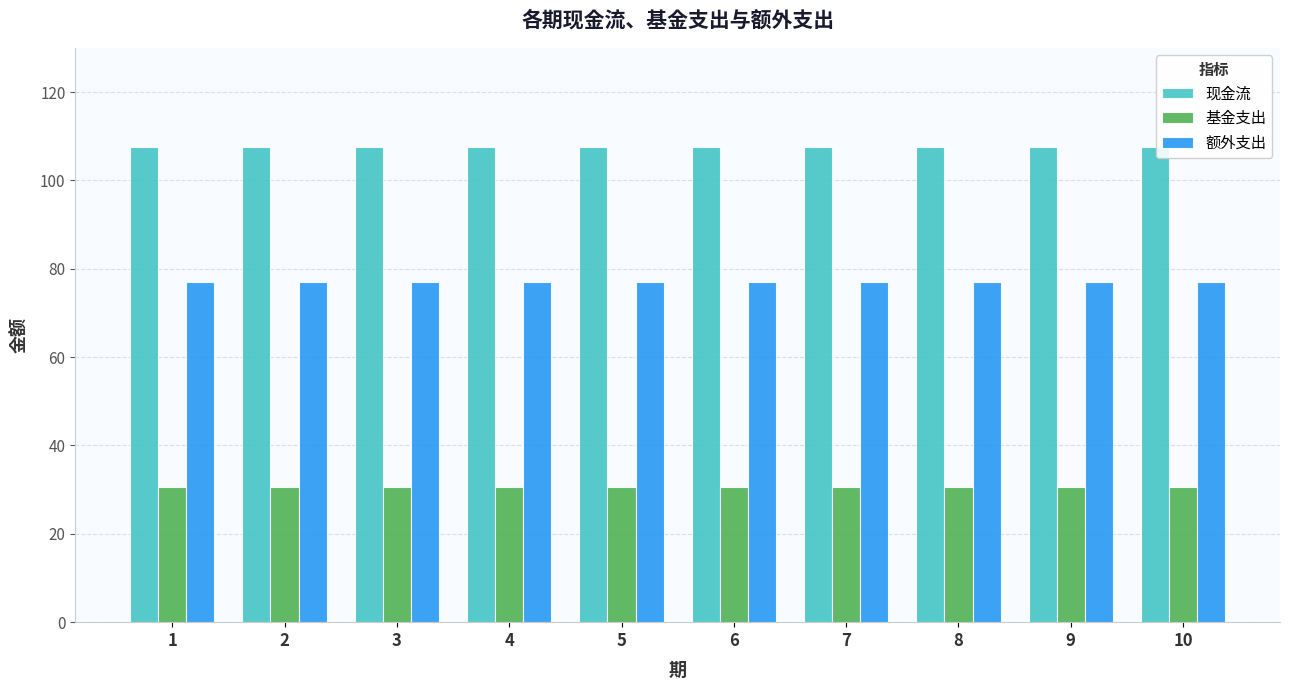

What is the minimum value for 额外支出?

76.9